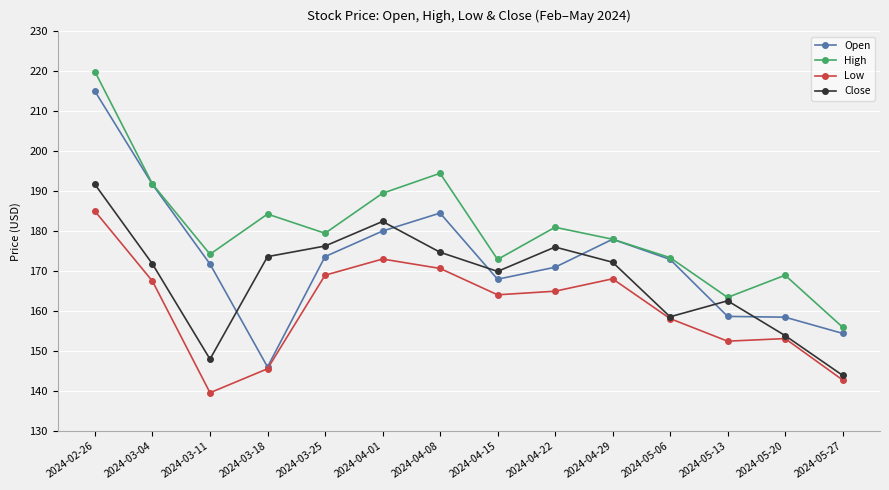

How many lines are shown in the chart?

4